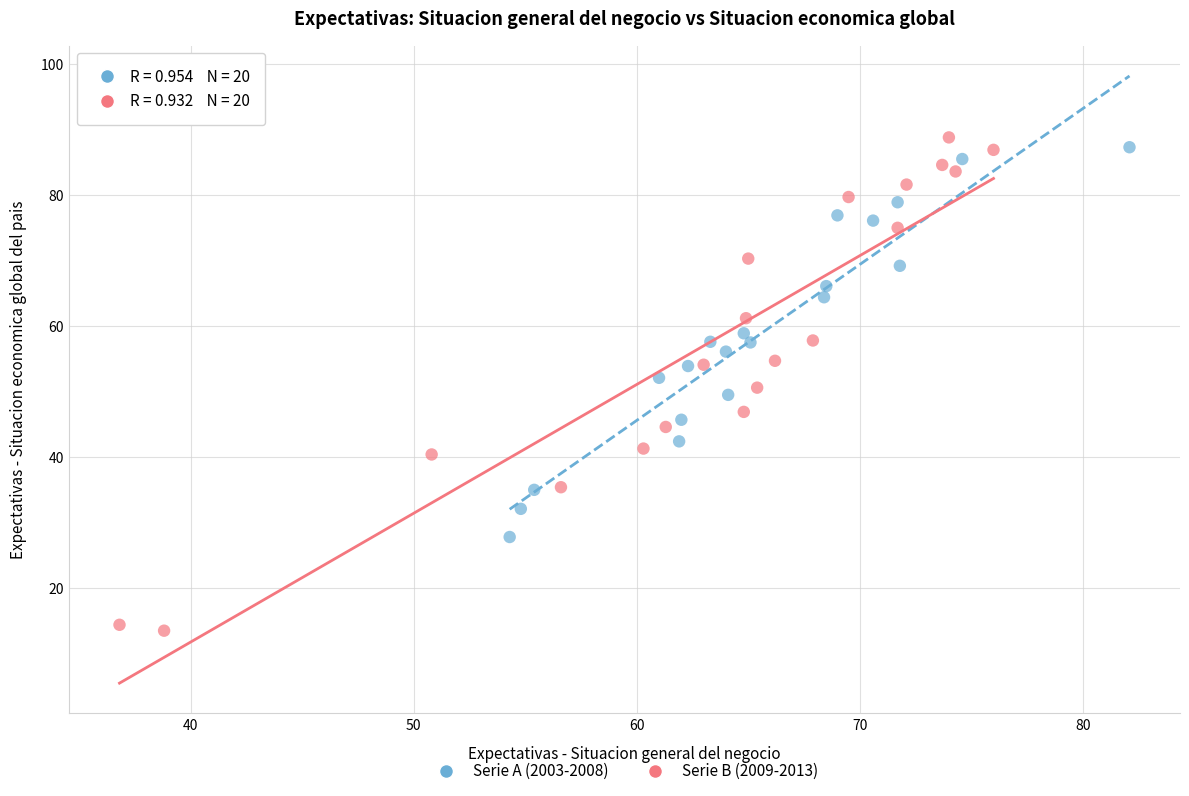

Which series contains the lowest Y value?

Serie B (2009-2013)